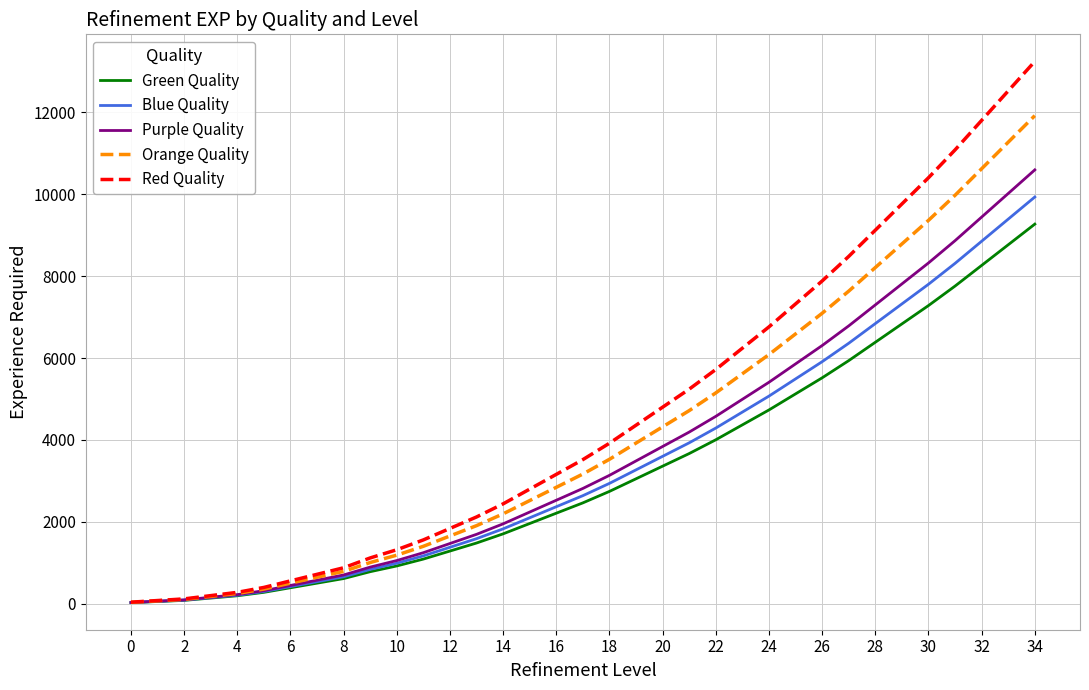

Which series has the largest range (max minus min)?

Red Quality